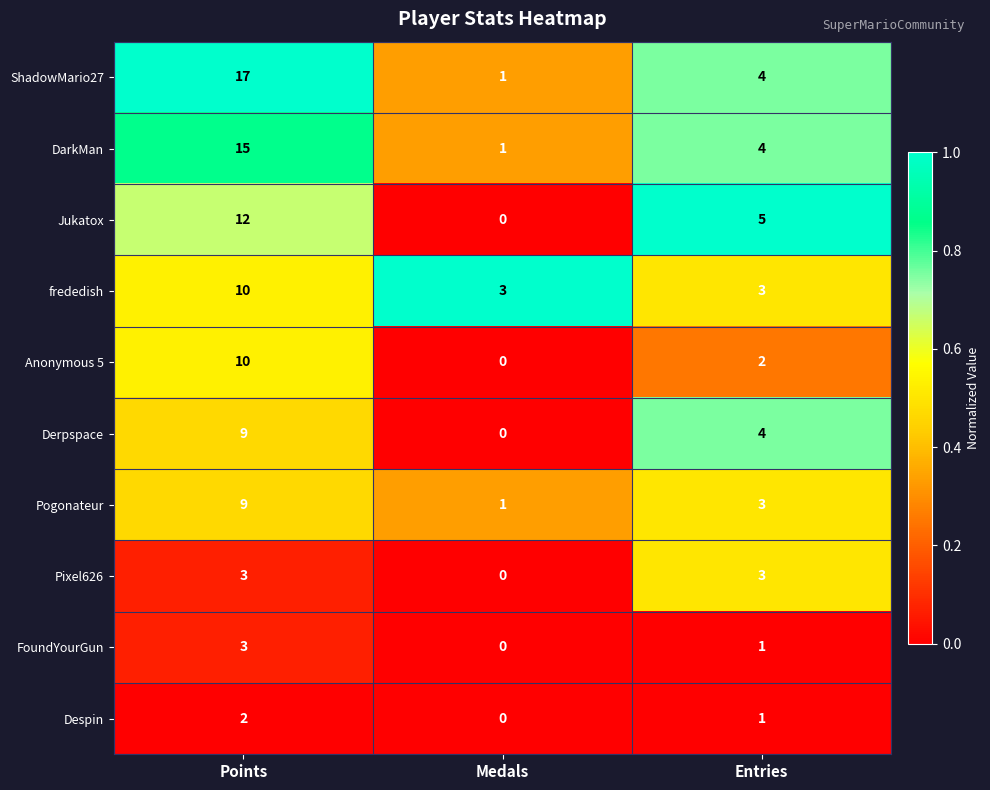

Reading right to left, what are all the values shown in this chart?

ShadowMario27: Entries=4	Medals=1	Points=17
DarkMan: Entries=4	Medals=1	Points=15
Jukatox: Entries=5	Medals=0	Points=12
frededish: Entries=3	Medals=3	Points=10
Anonymous 5: Entries=2	Medals=0	Points=10
Derpspace: Entries=4	Medals=0	Points=9
Pogonateur: Entries=3	Medals=1	Points=9
Pixel626: Entries=3	Medals=0	Points=3
FoundYourGun: Entries=1	Medals=0	Points=3
Despin: Entries=1	Medals=0	Points=2